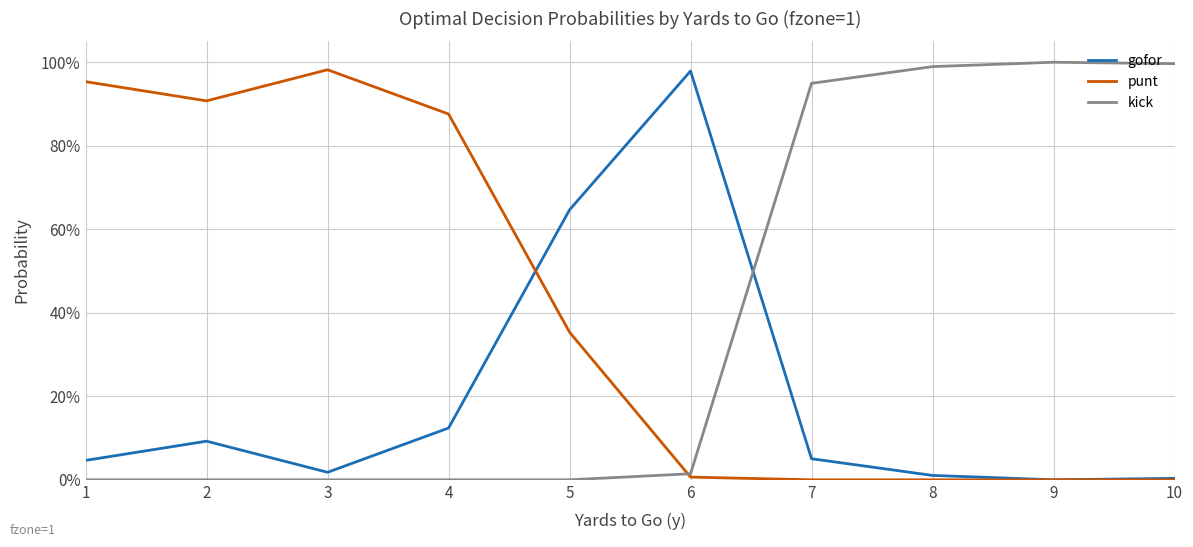

At which category does gofor reach its first local valley?

3